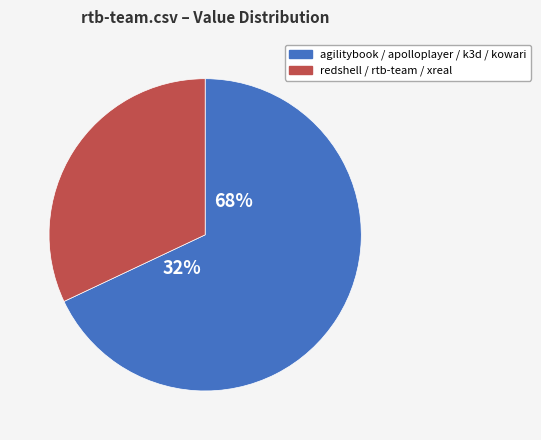

True or false: kowari.csv accounts for 20% of the total.

True